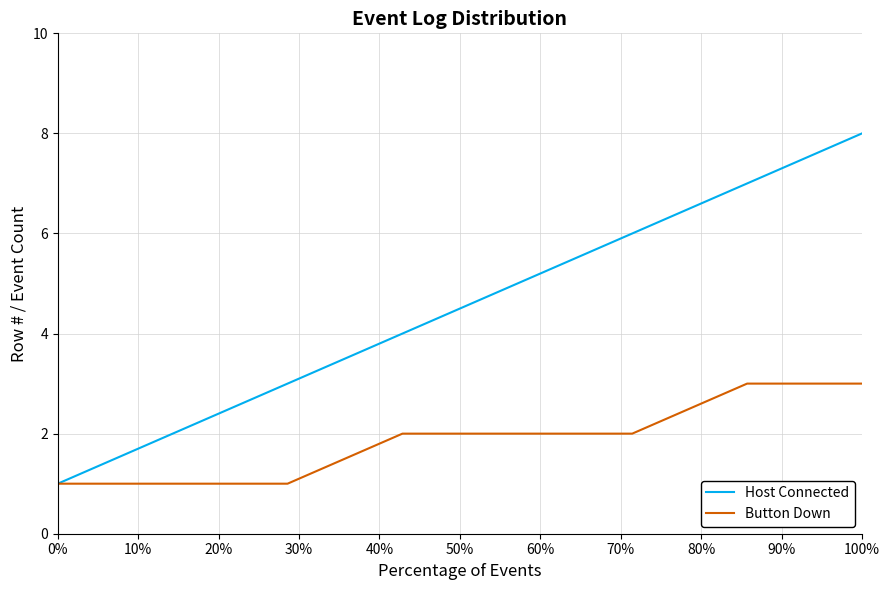

Reading left to right, list all the values displayed in this chart.

Host Connected: 1	2	3	4	5	6	7	8
Button Down: 1	1	1	2	2	2	3	3